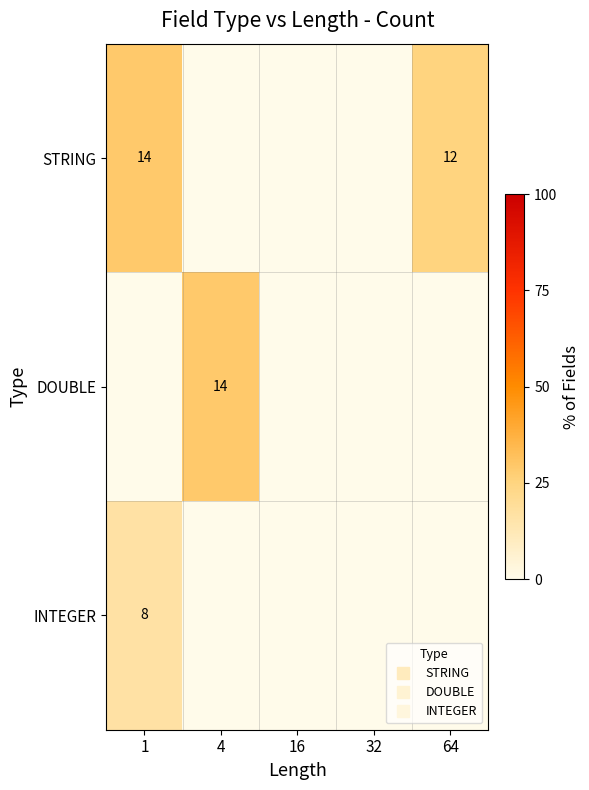

Rank the categories by DOUBLE value from highest to lowest.

4, 1, 16, 32, 64